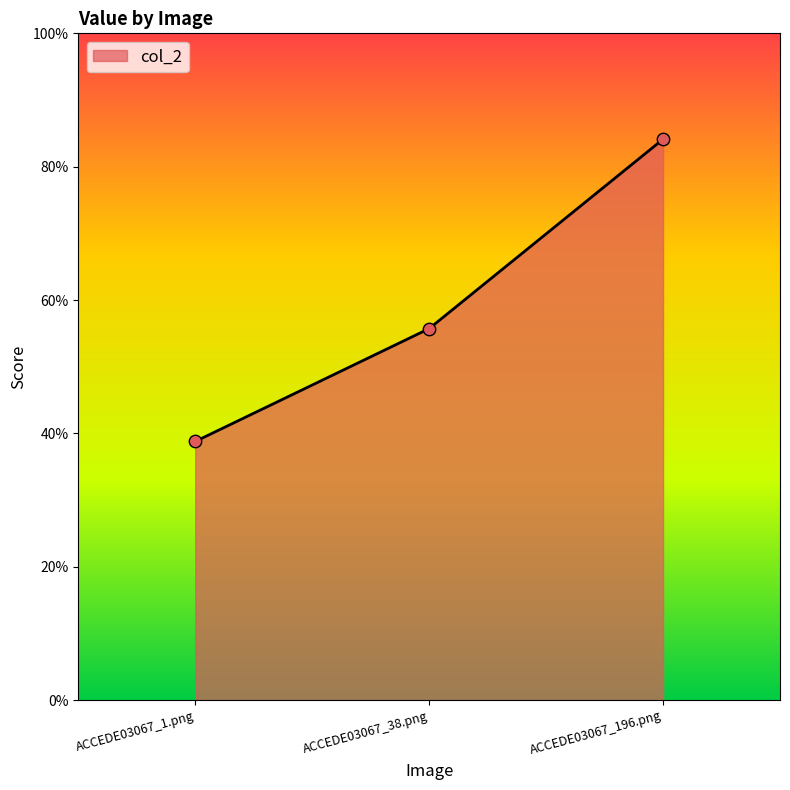

What is the change in value from ACCEDE03067_38.png to ACCEDE03067_196.png?

+0.3